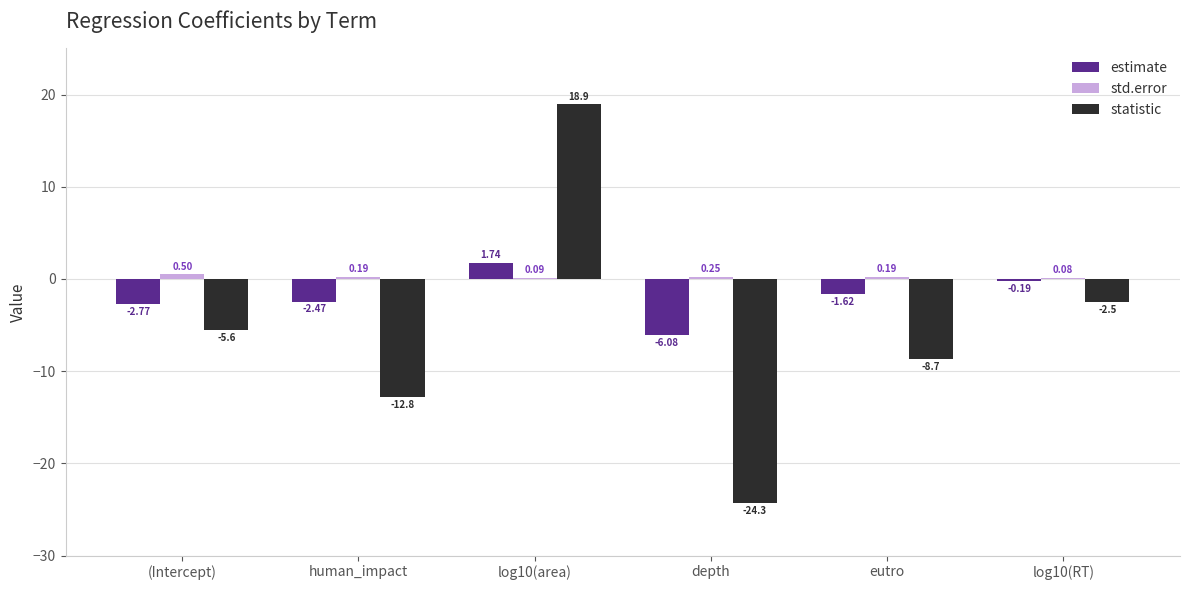

What is the total value across all series at eutro?

-10.1